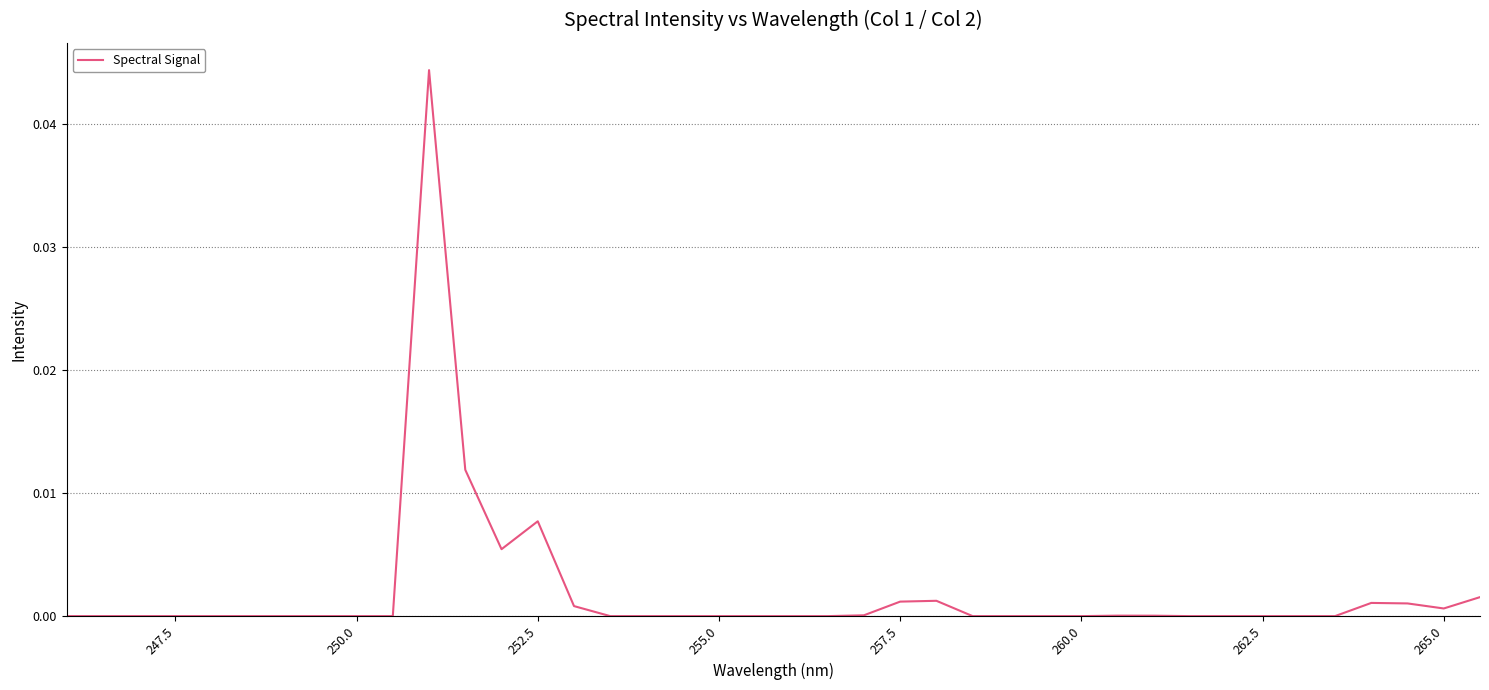

Does the chart display data point markers on the line(s)?

No